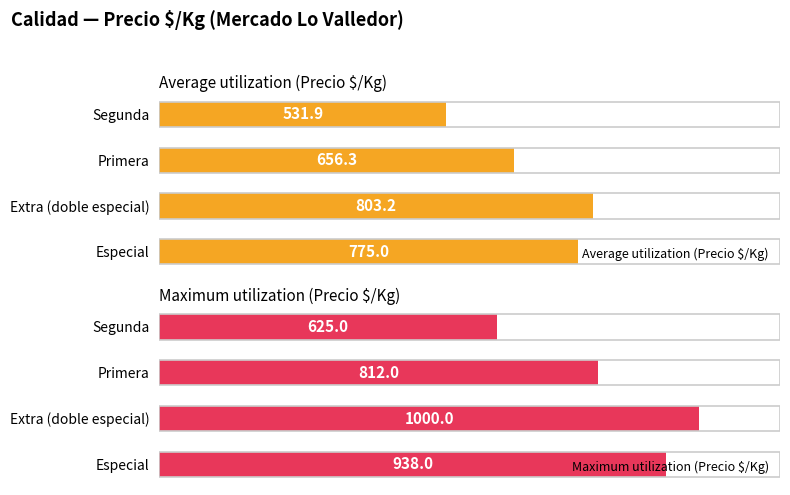

What is the value of the Average utilization (Precio $/Kg) bar at the 3rd from the left?

656.3